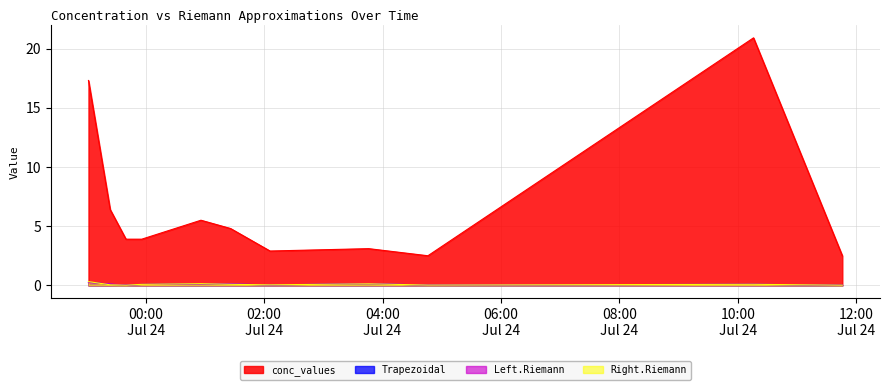

What is the difference between the highest and lowest values at 2009-07-24 10:16:00?

20.8